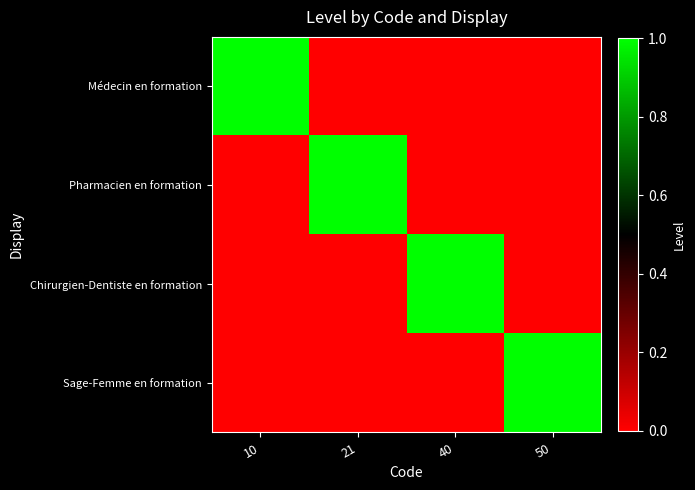

Which series has the largest total across all categories?

Médecin en formation